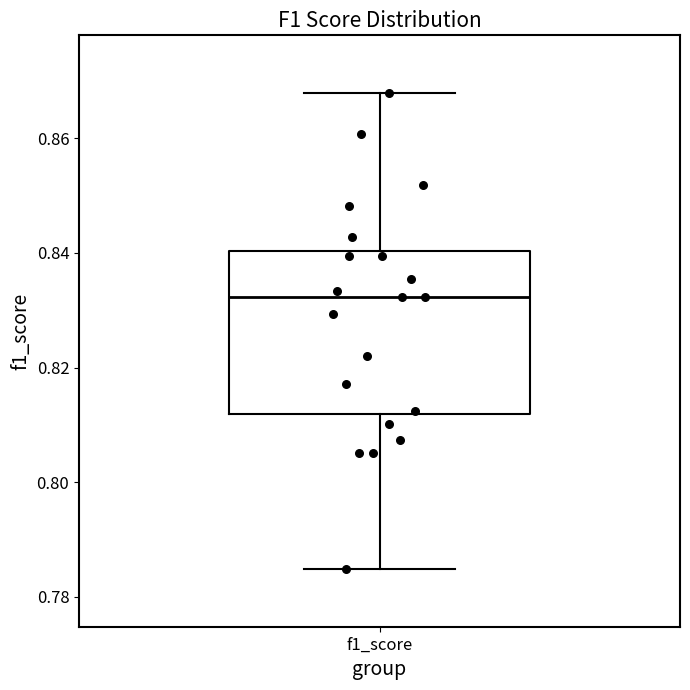

Where does the upper whisker of the box for f1_score end on the y-axis? The values are not printed on the chart, so give them approximately, as read against the axis.

0.868